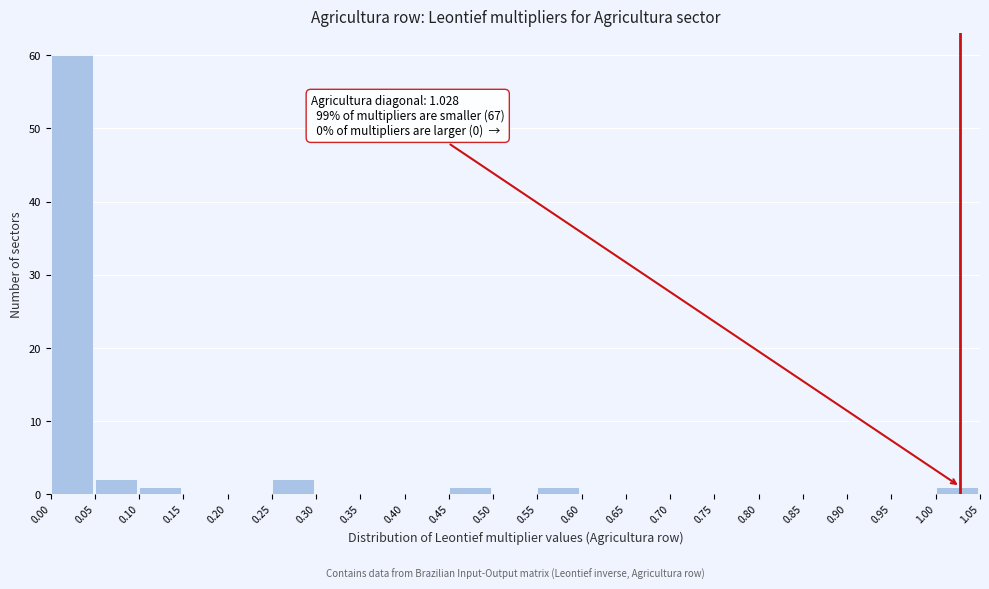

Over which range of the x-axis is the bar tallest?

0.00 to 0.05